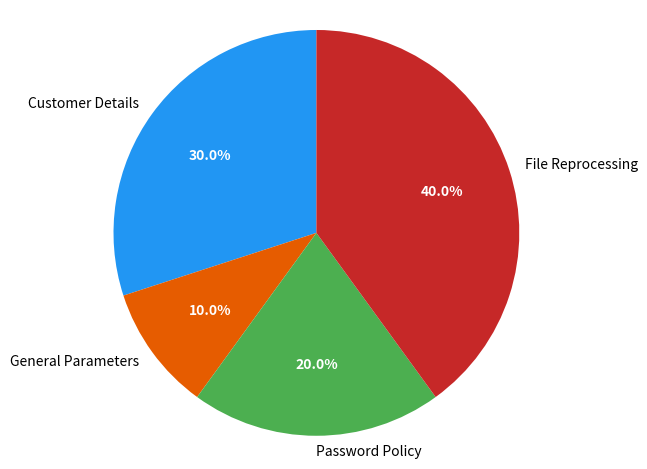

How many segments does this pie chart have?

4